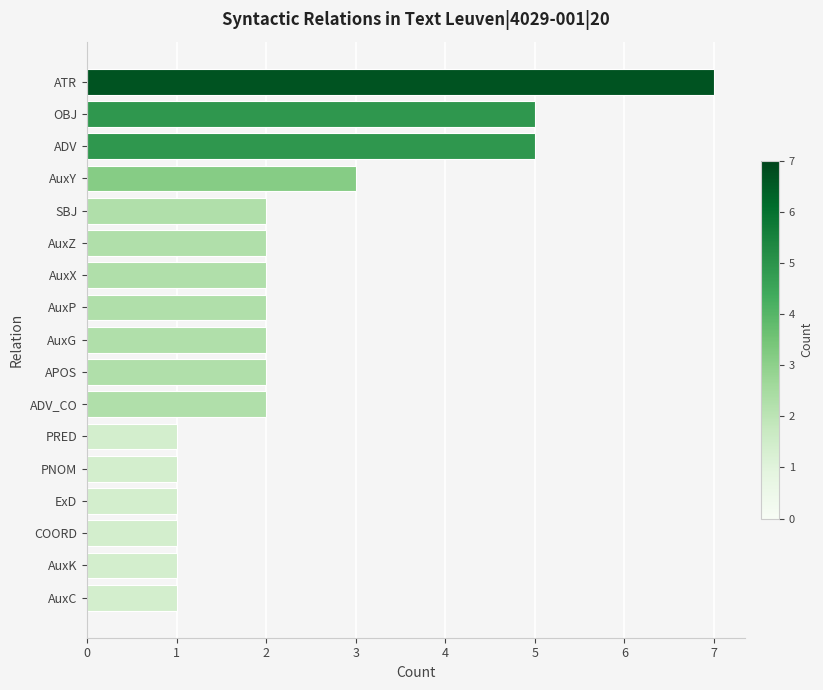

Are the bars horizontal?

Yes